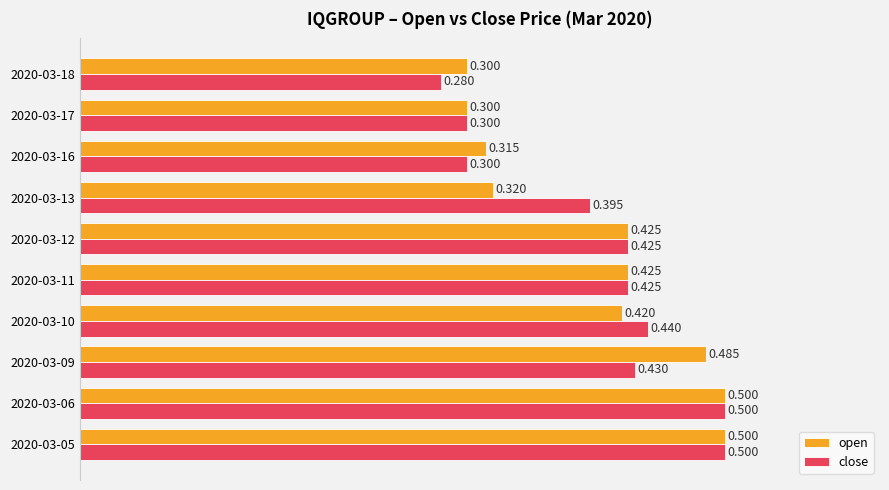

Which series has the largest range (max minus min)?

close